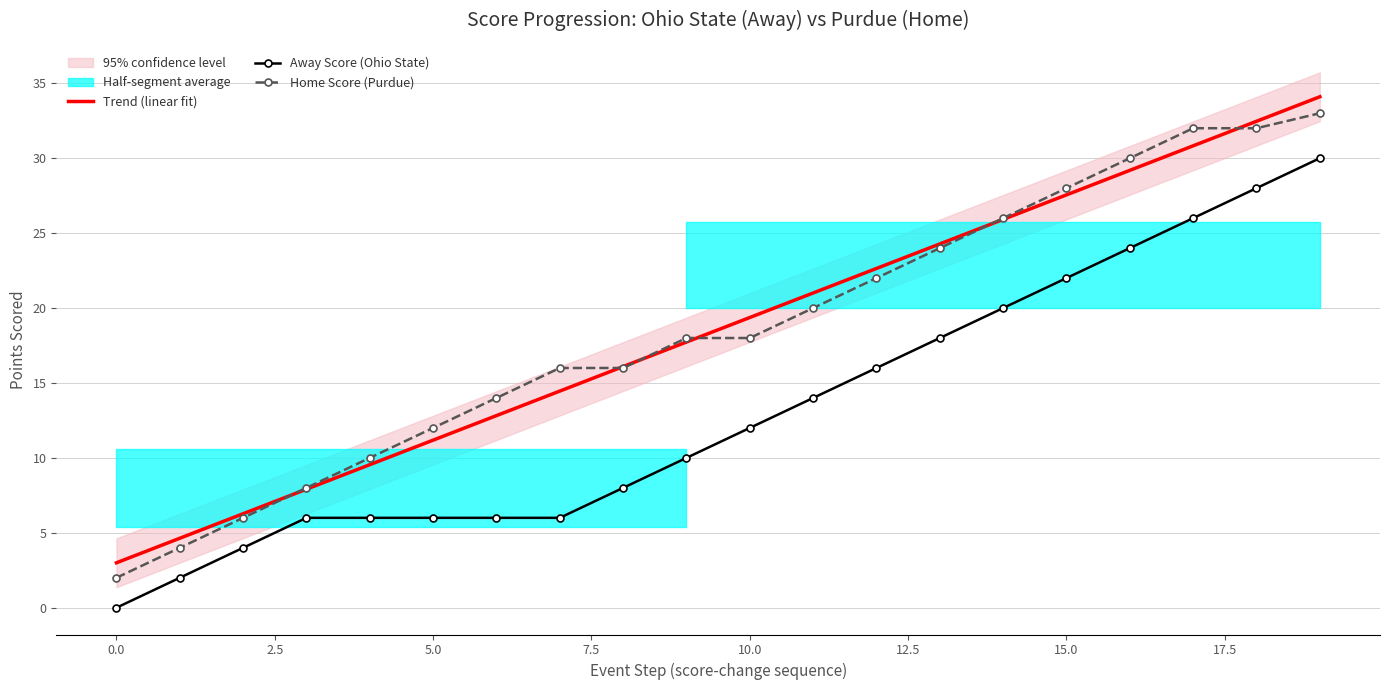

True or false: Home Score (Purdue) and Away Score (Ohio State) intersect in this chart.

False